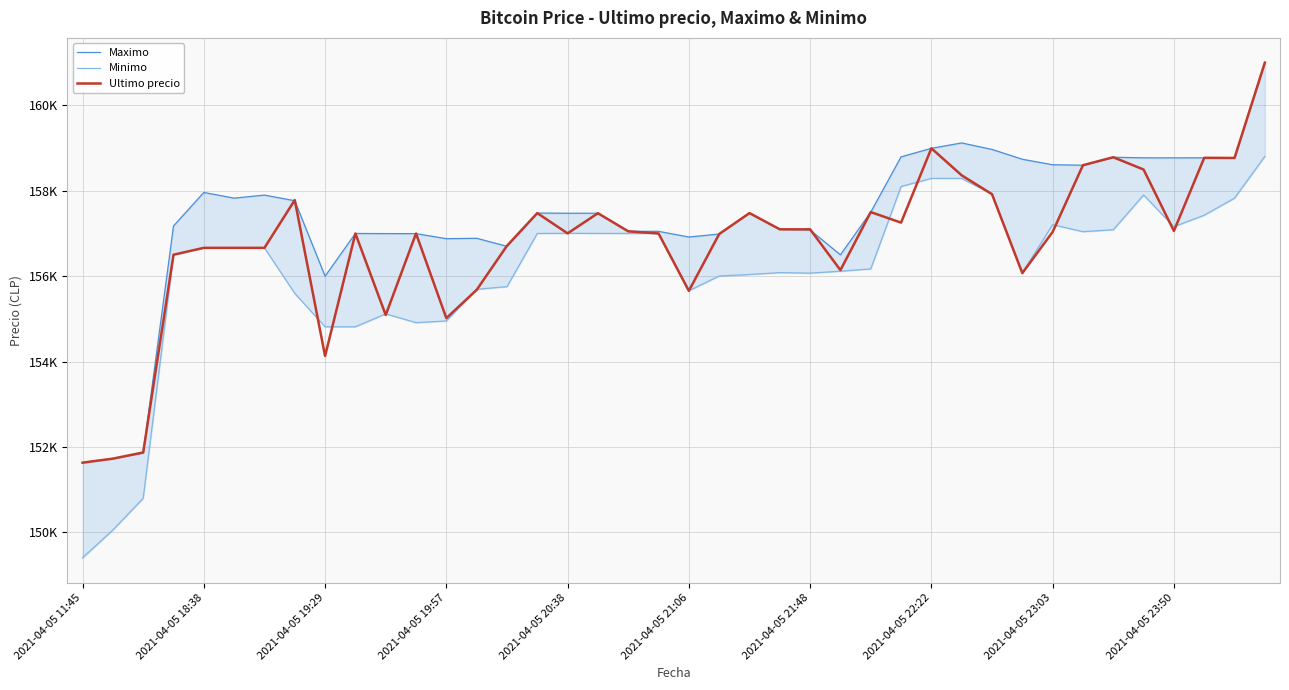

In Ultimo precio, how many points are lower than both neighbors (excluding endpoints)?

10